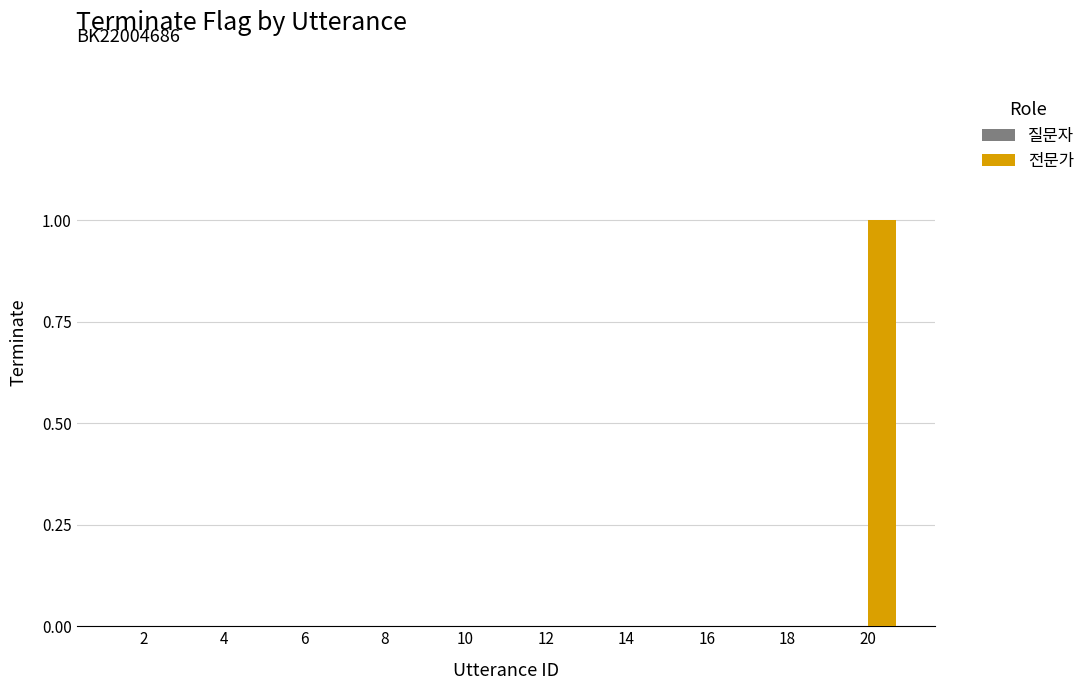

Is it true that the value at 18 is 0?

True